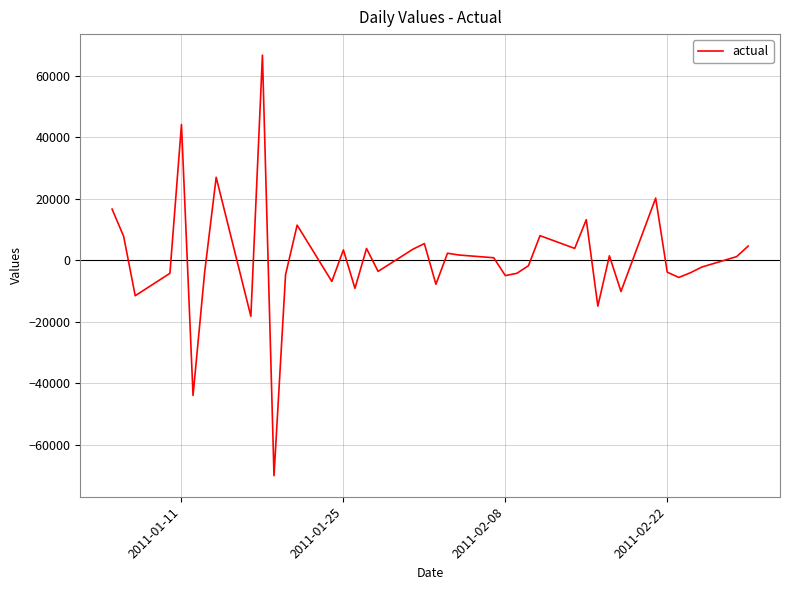

What is the maximum value shown in the chart?

66645.0